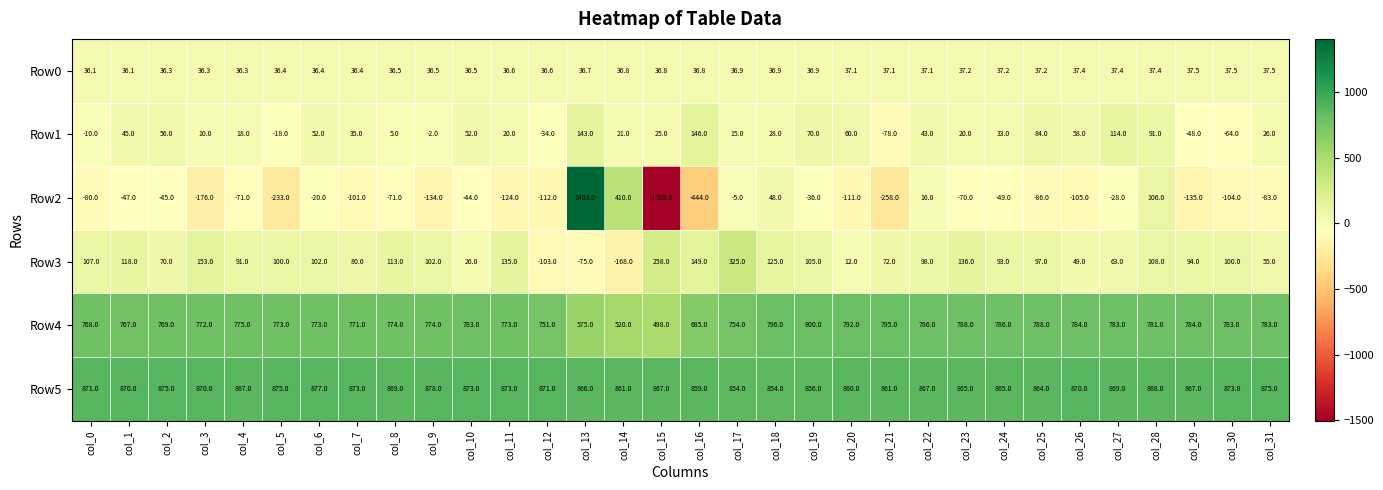

Which series has the widest spread of values?

Row2